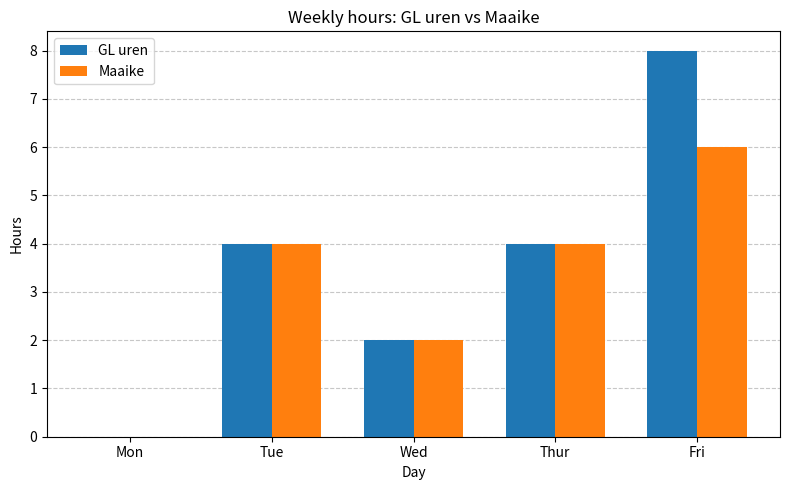

Are the bars horizontal?

No